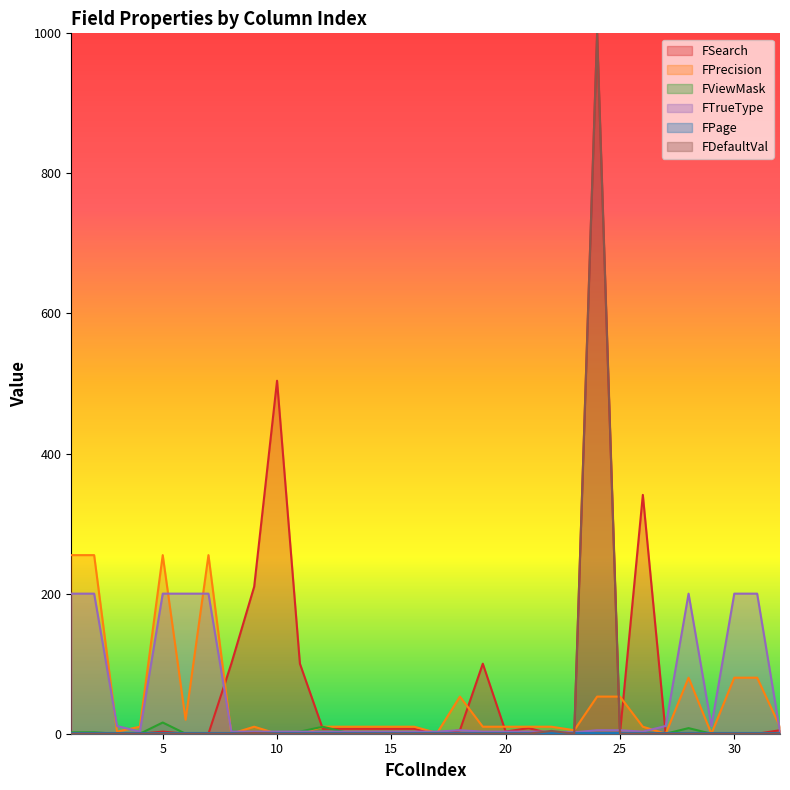

What is the maximum value shown in the chart?

1000